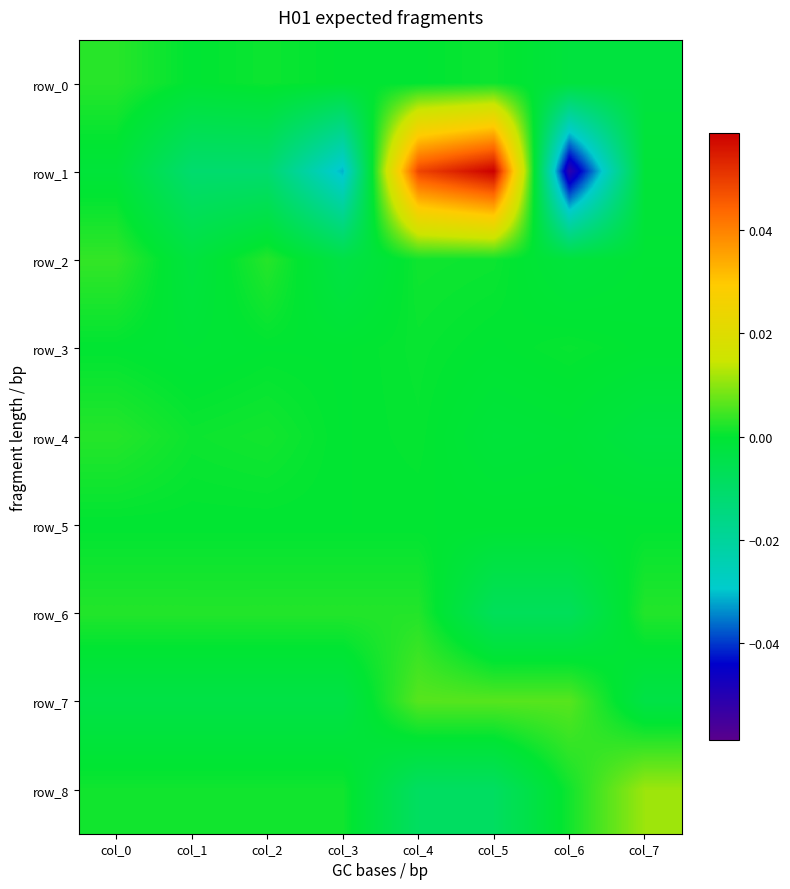

What is the difference between the highest and lowest values at col_4?

0.1